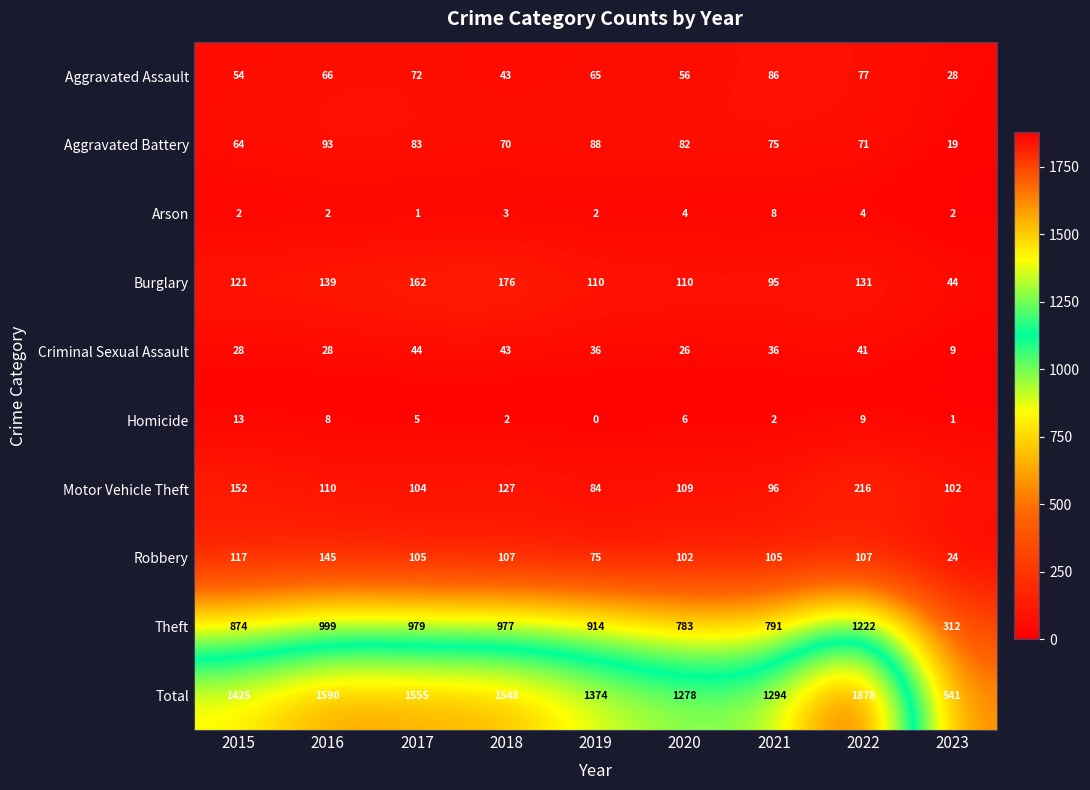

What is the sum of all Theft values?

7851